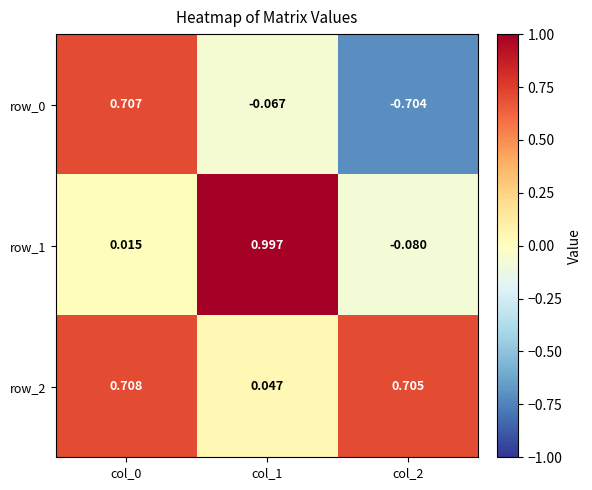

Which series changed the most between col_0 and col_1?

row_1